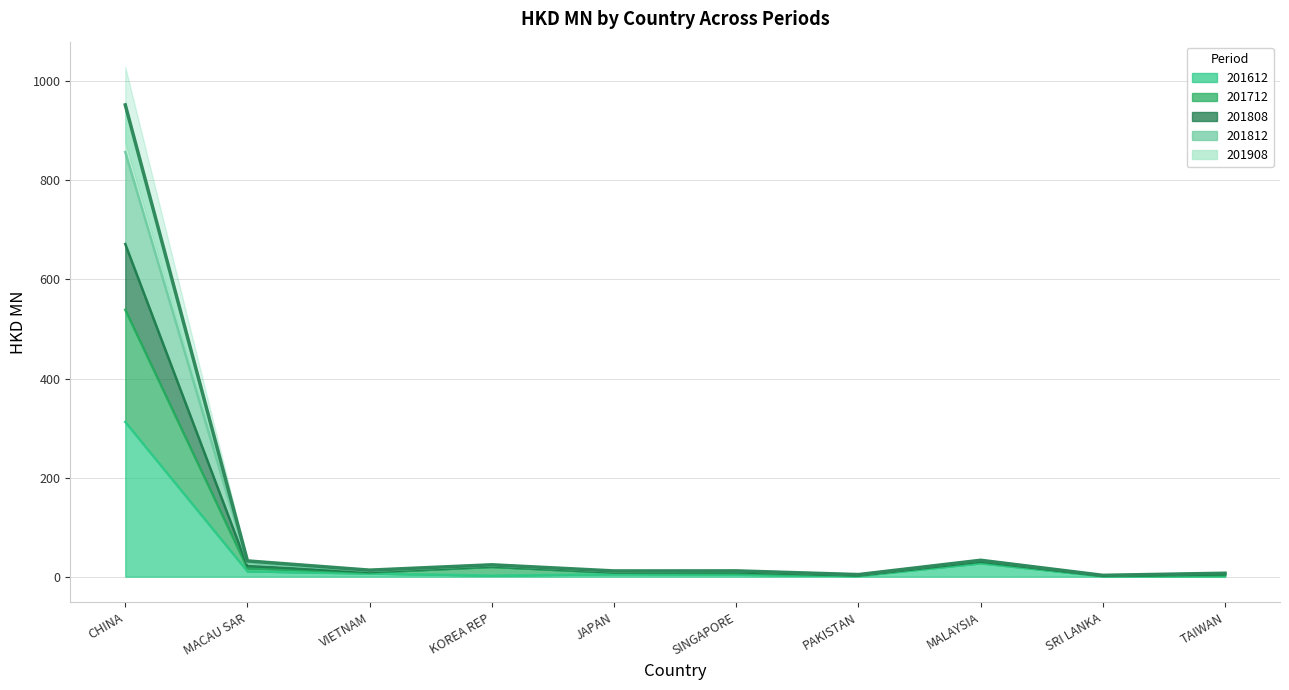

The value of 201908 at TAIWAN is 6.2. True or false?

False